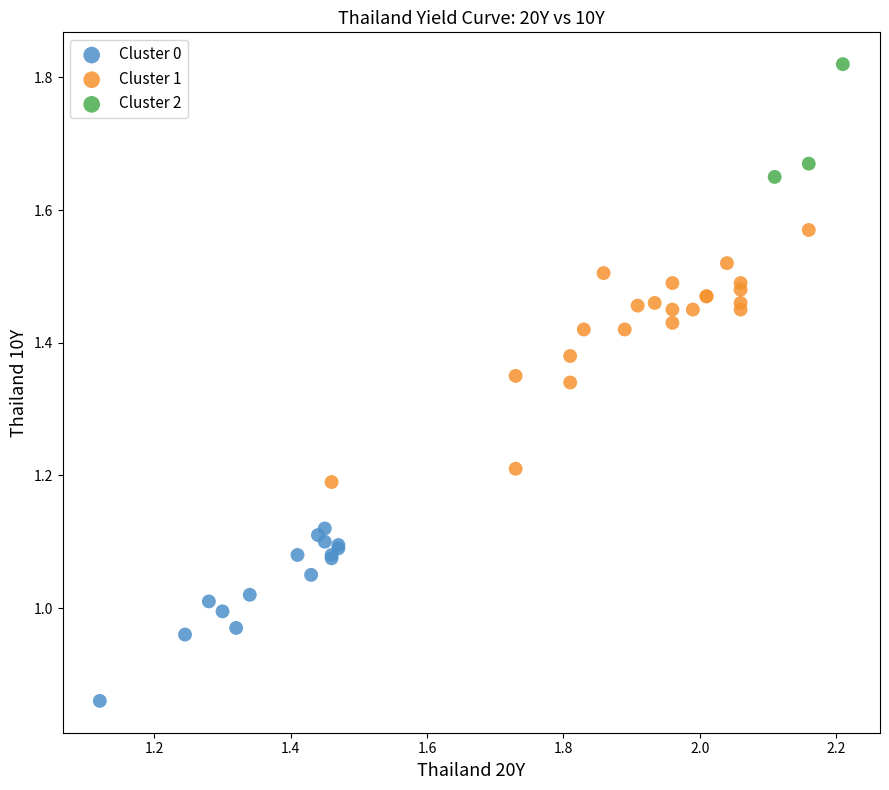

What are all the series names shown in the legend?

Cluster 0, Cluster 1, Cluster 2